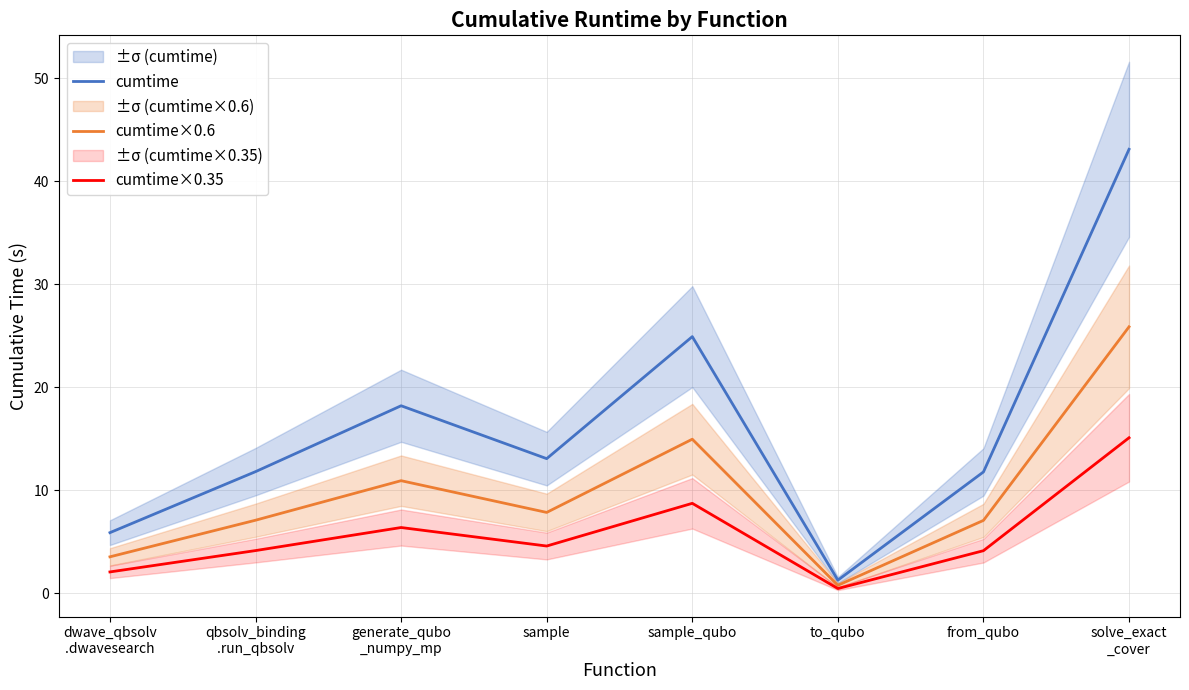

What is the label of the 3rd point from the right?

to_qubo